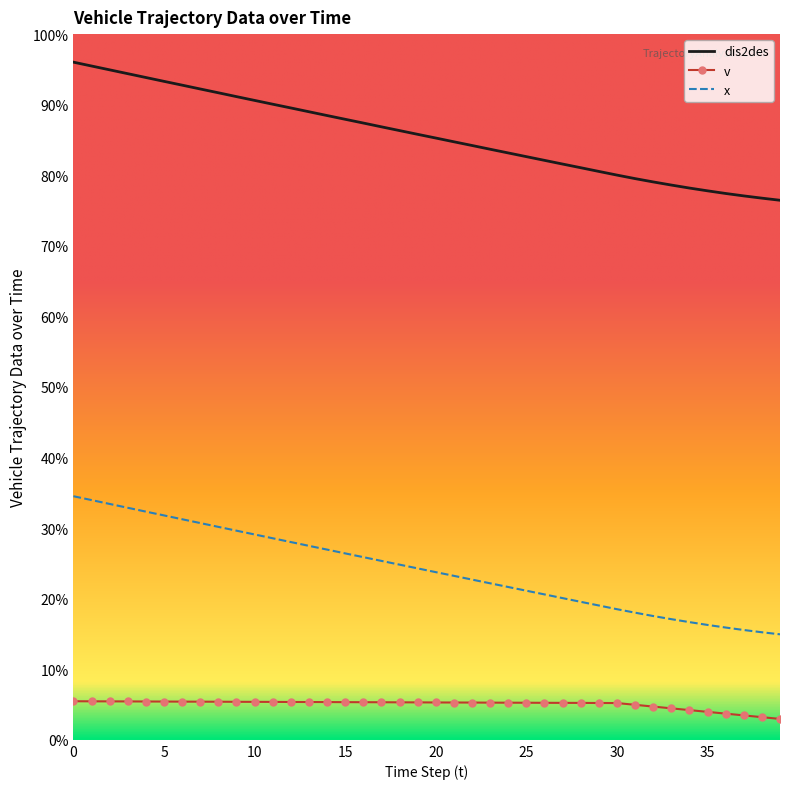

What are all the series names shown in the legend?

dis2des, v, x